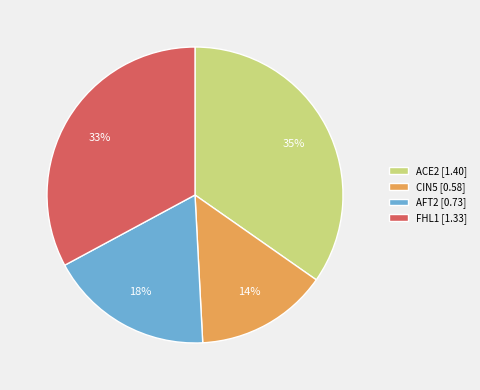

Is FHL1 [1.33] the majority of the pie?

No